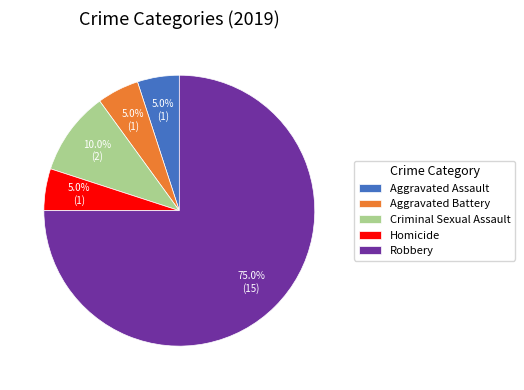

Is there any slice that represents more than half of the pie?

Yes